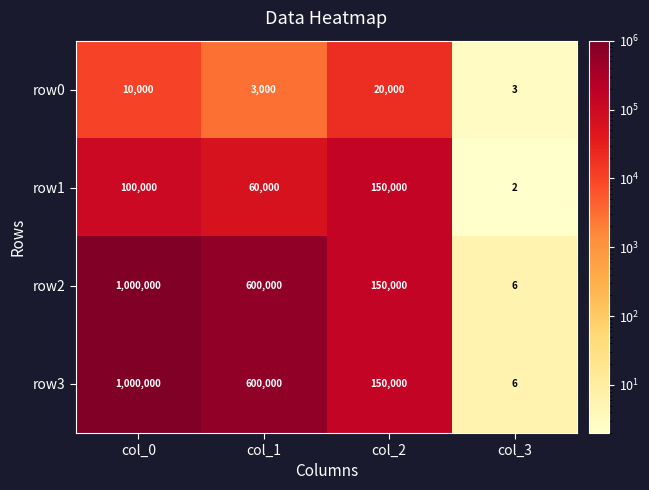

Read the row1 value at col_0, to the nearest 100.

100000